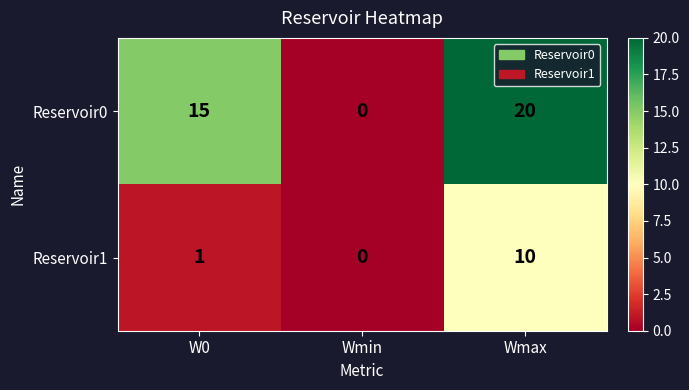

What is the average value of the Reservoir1 series?

4